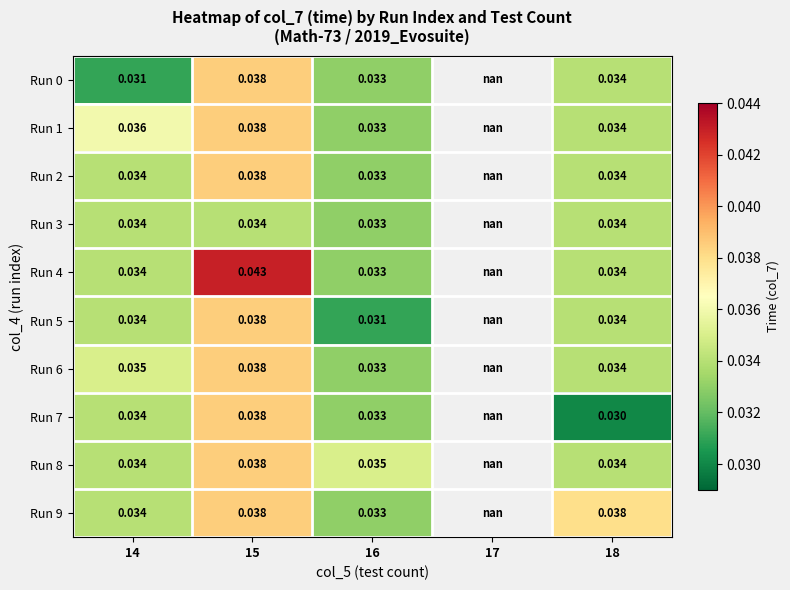

Which series has the largest range (max minus min)?

Run 4